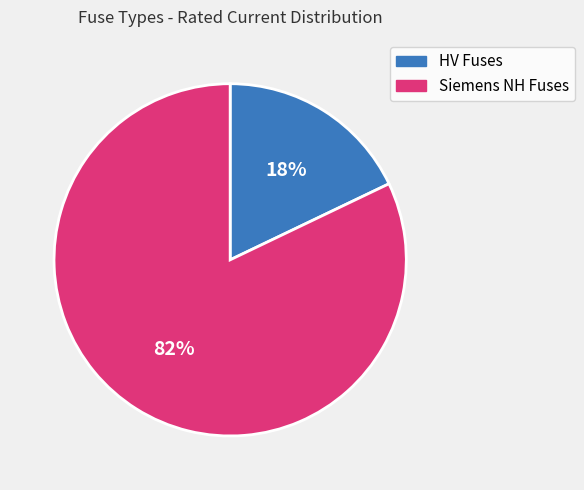

Count the number of slices in the pie.

2